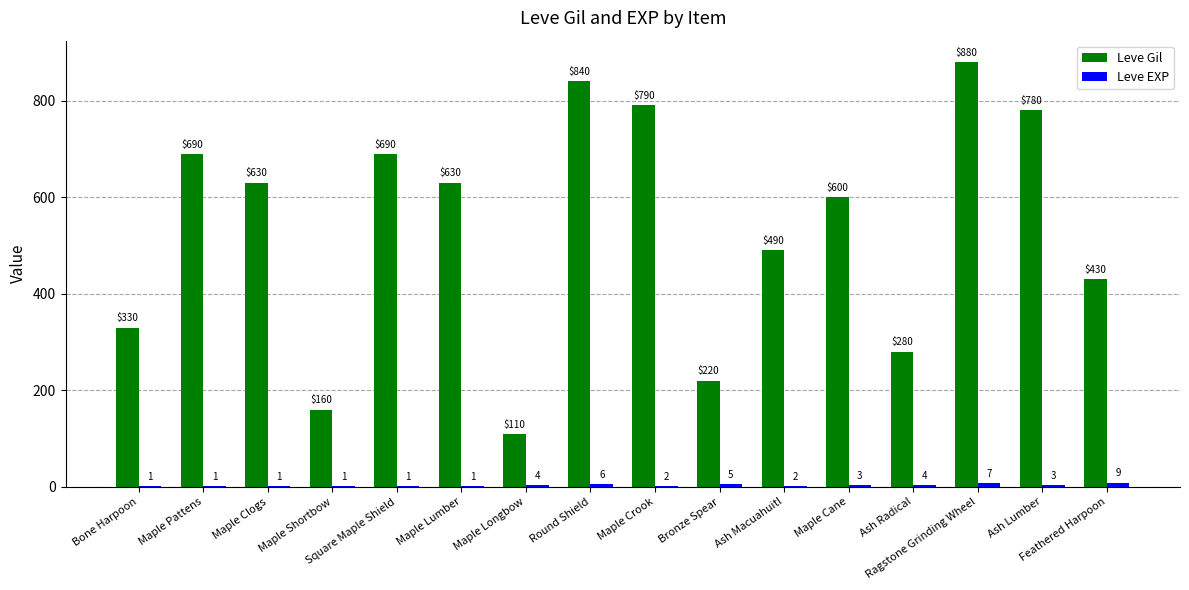

Rank the series by their maximum value, from lowest to highest.

Leve EXP, Leve Gil